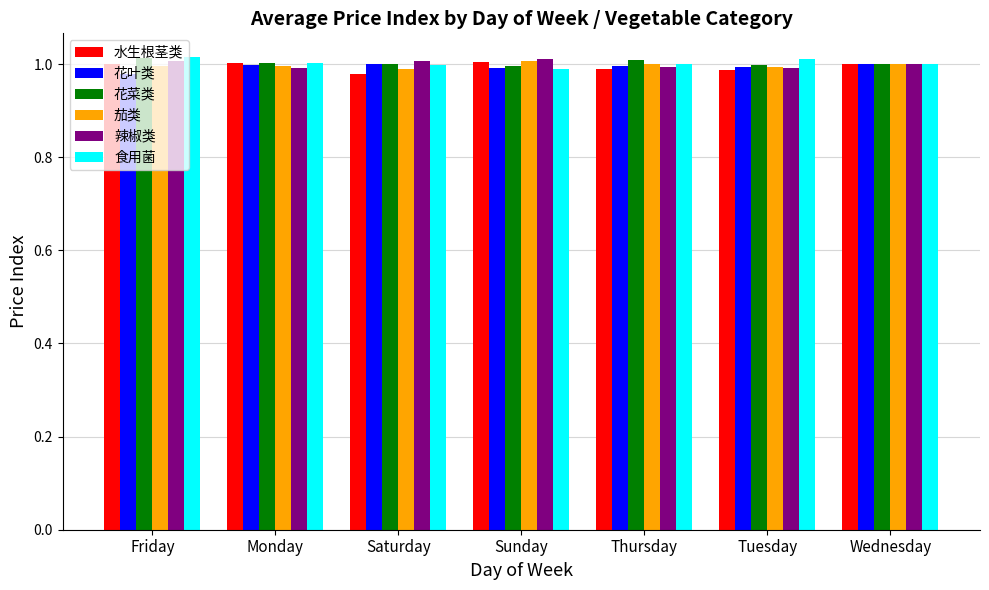

The value of 花菜类 at Friday is 0.3. True or false?

False